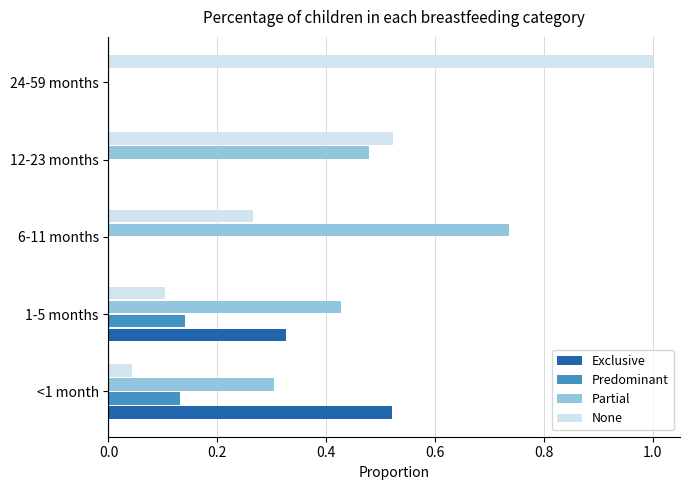

Between 1-5 months and 24-59 months, which series saw the biggest shift?

None